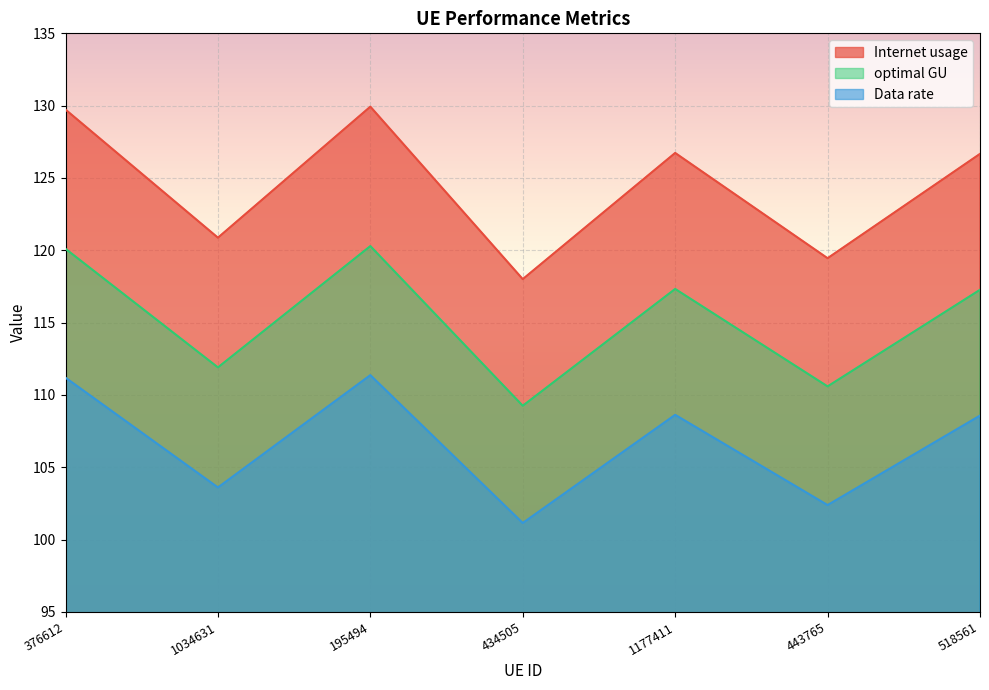

Reading left to right, extract all data points from this chart.

Internet usage: 129.7	120.9	129.9	118.0	126.7	119.5	126.7
optimal GU: 120.1	111.9	120.3	109.3	117.3	110.6	117.3
Data rate: 111.2	103.6	111.4	101.2	108.6	102.4	108.6